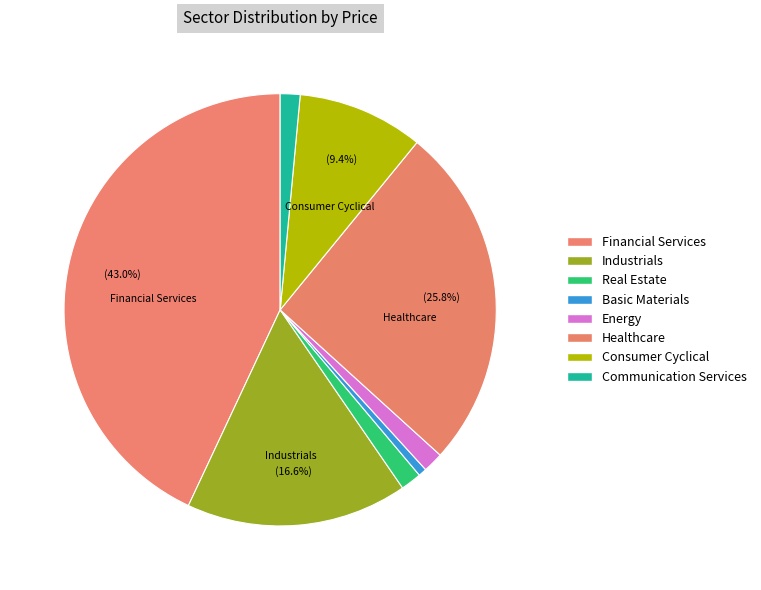

Which has a higher value, Industrials or Financial Services?

Financial Services